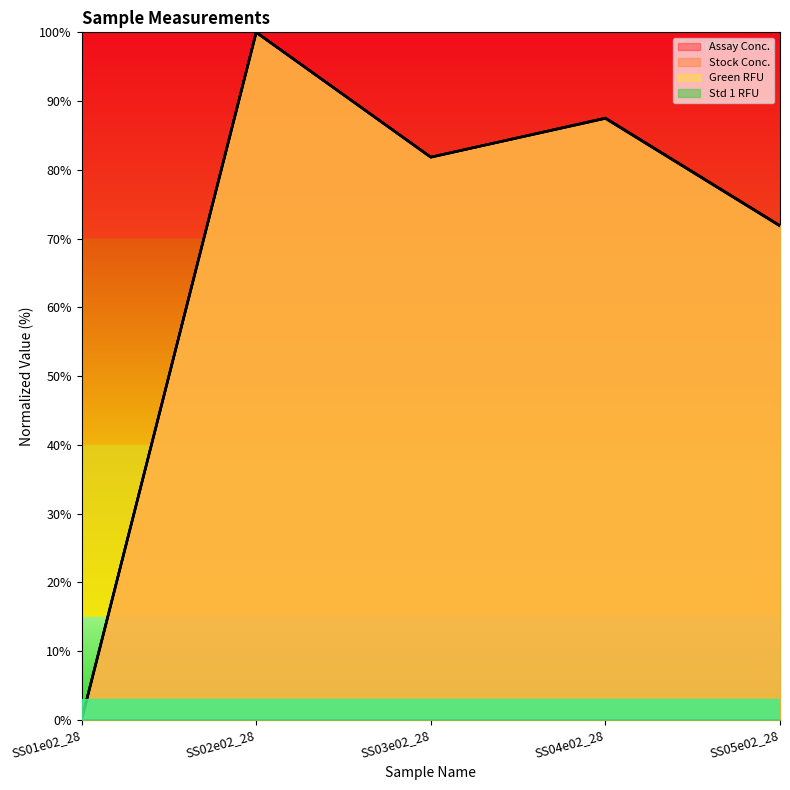

The Stock Conc. series shows 139.5 at SS03e02_28. True or false?

False